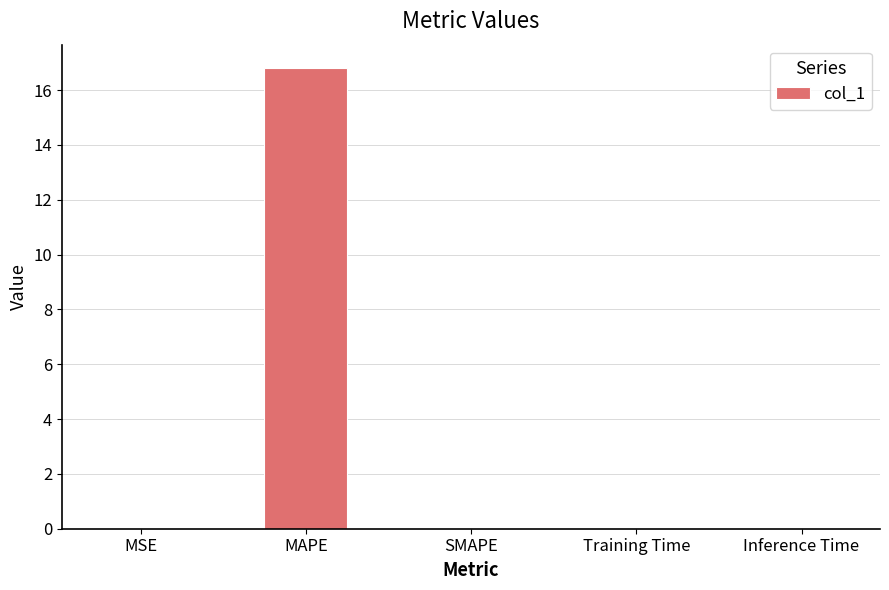

What is the sum of the values at MAPE and SMAPE?

16.8